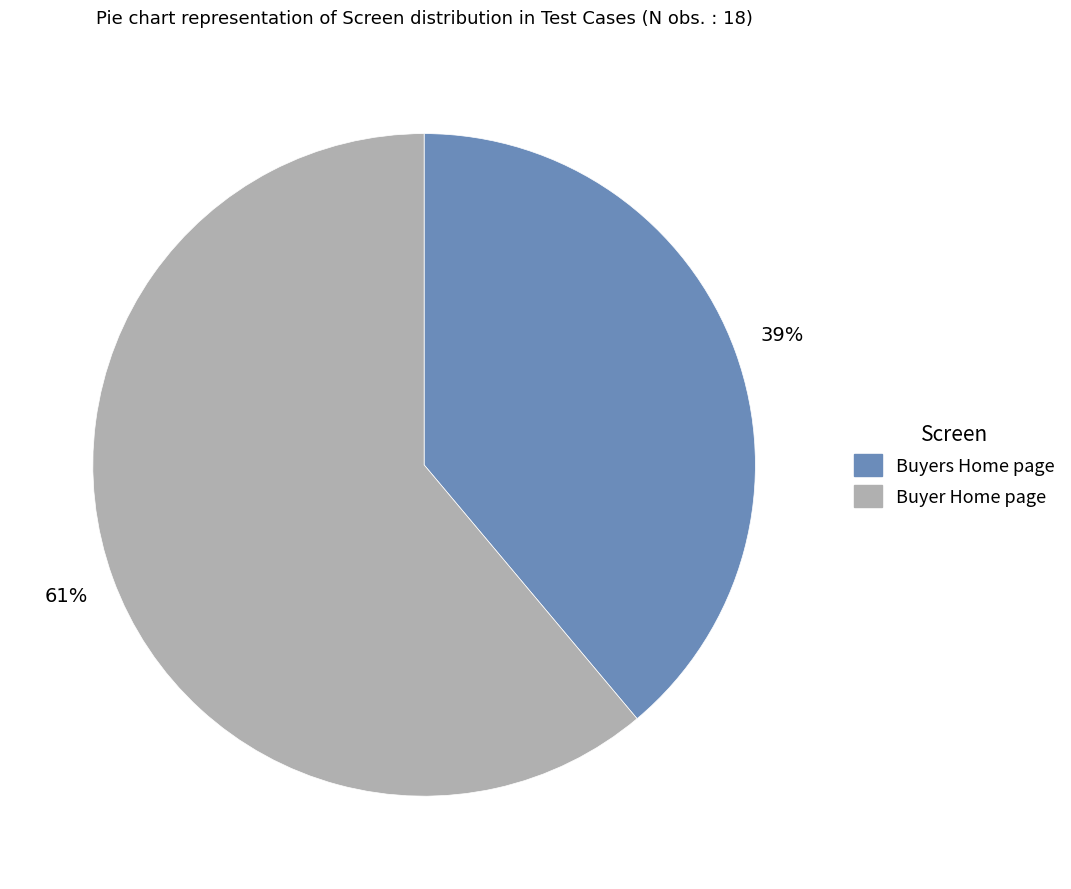

How many segments does this pie chart have?

2